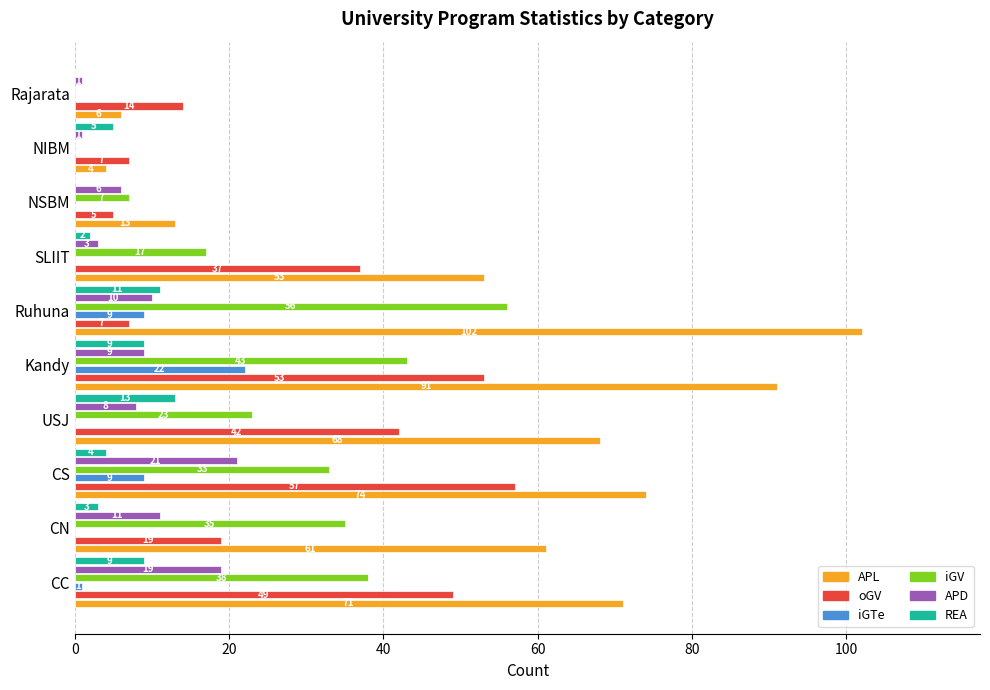

Which series changed the most between CC and Rajarata?

APL